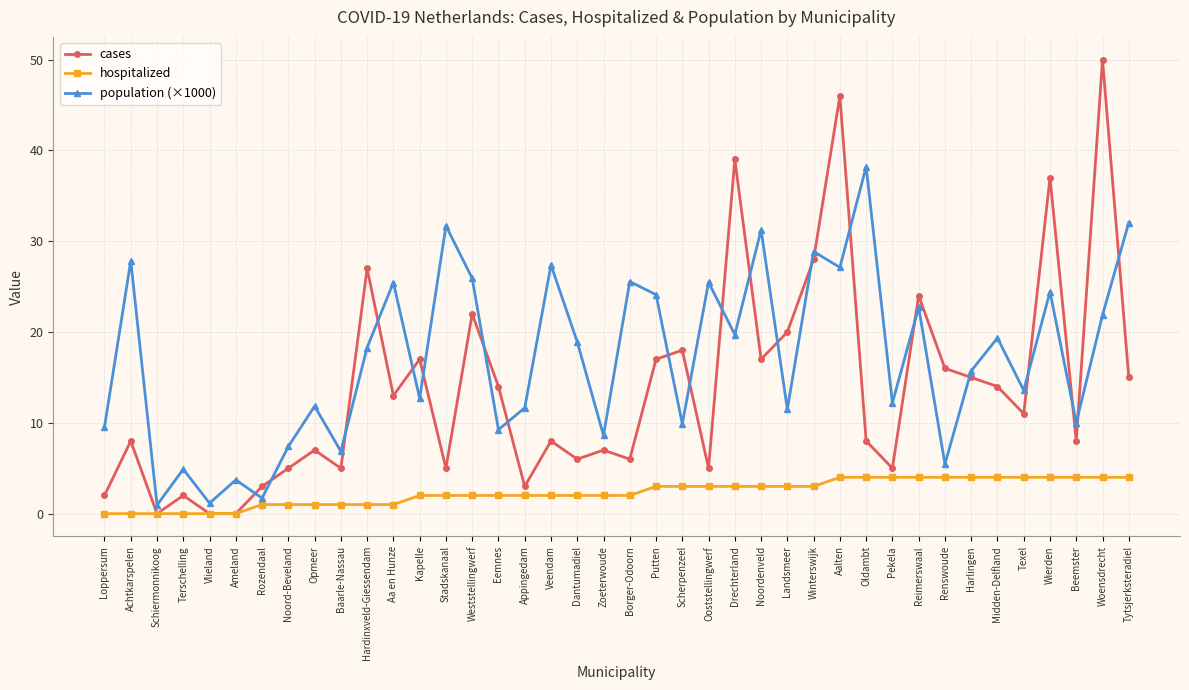

How many interior local valleys does the population (×1000) series have?

15